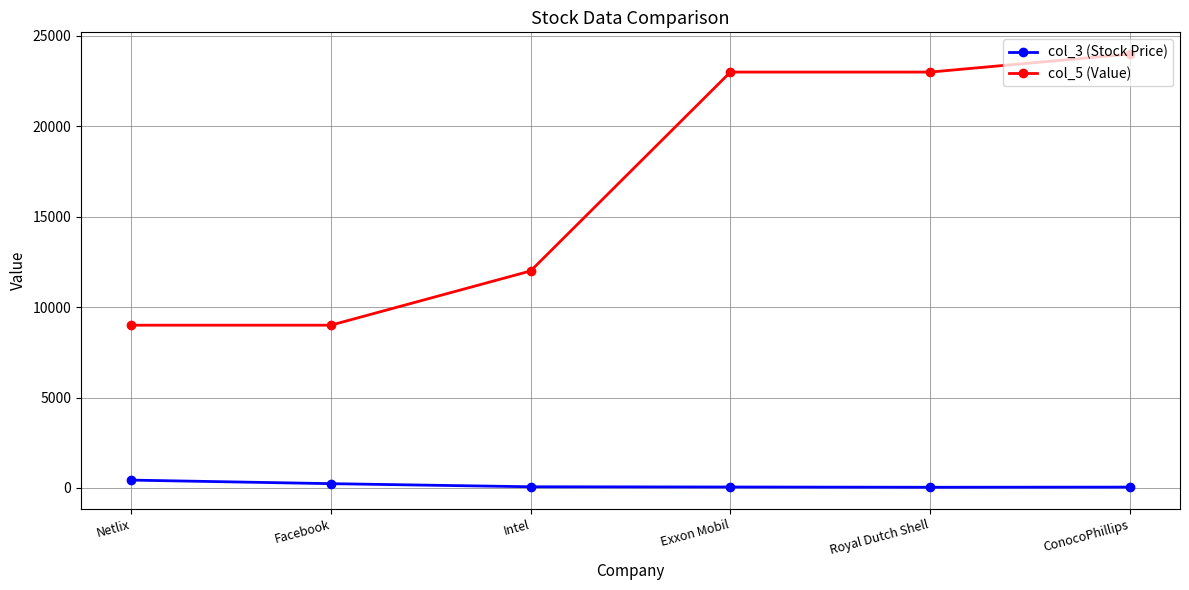

True or false: col_5 (Value) and col_3 (Stock Price) intersect in this chart.

False